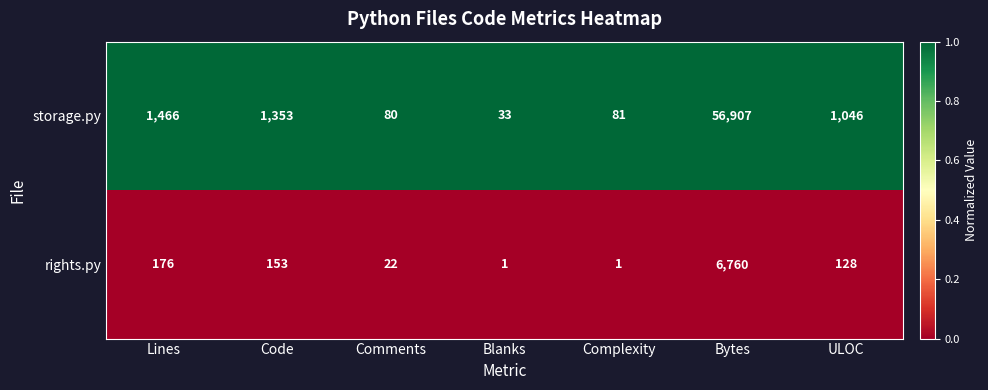

How many data points does each series have?

7